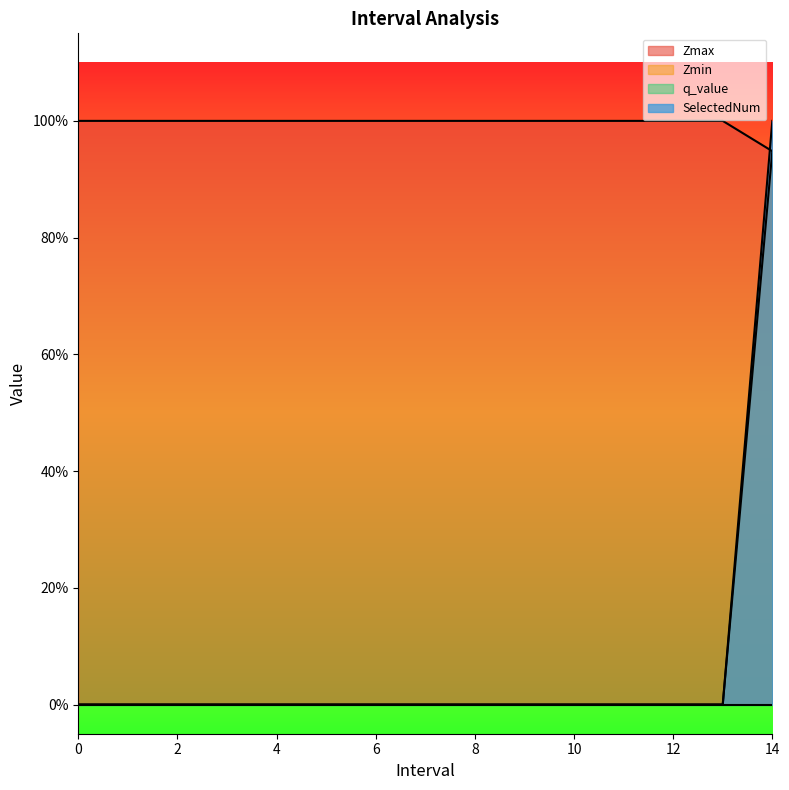

How many values in the Zmin series exceed 0?

1